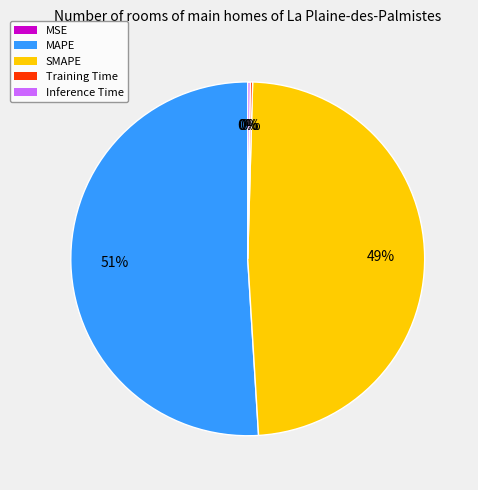

Which category has the biggest portion of the pie?

MAPE